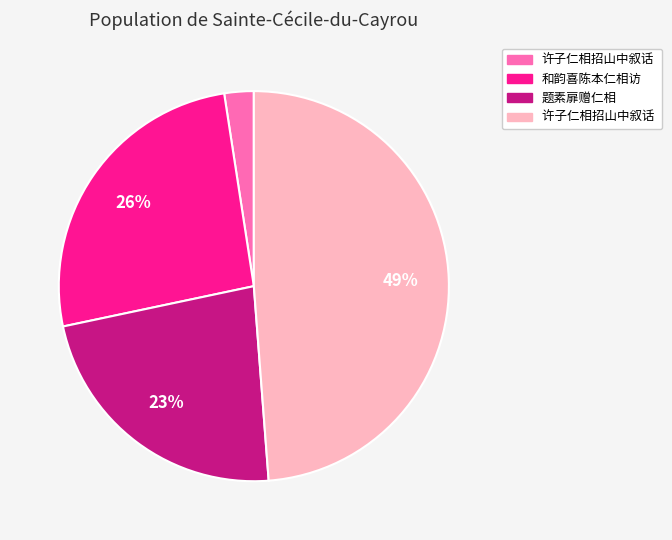

To the nearest percent, what is the average slice percentage?

25%